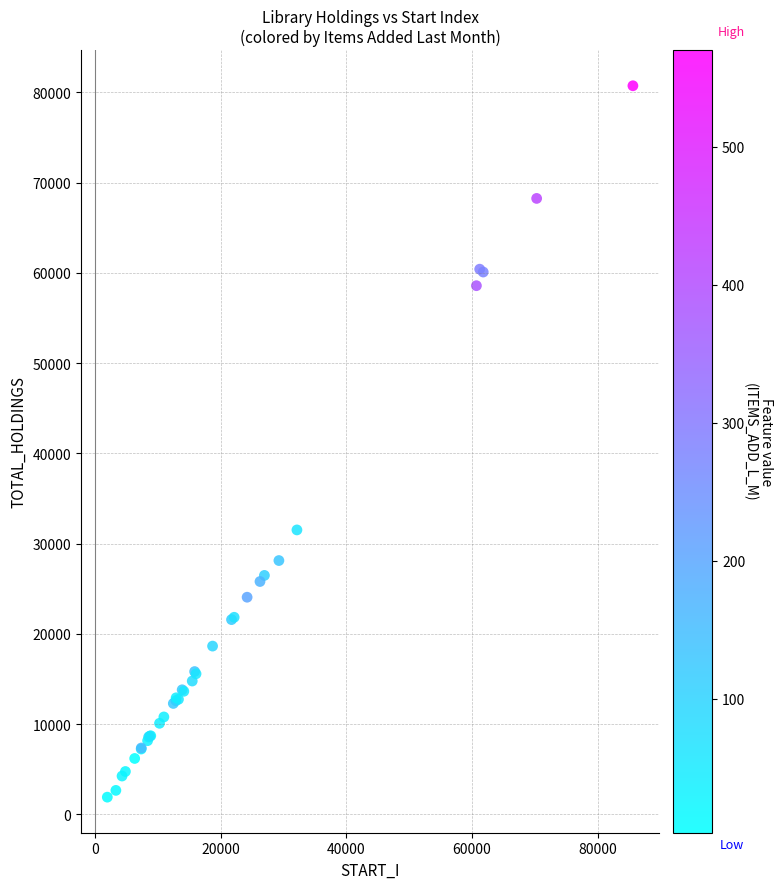

What Y value in the scatter plot is closest to 41326?

31526